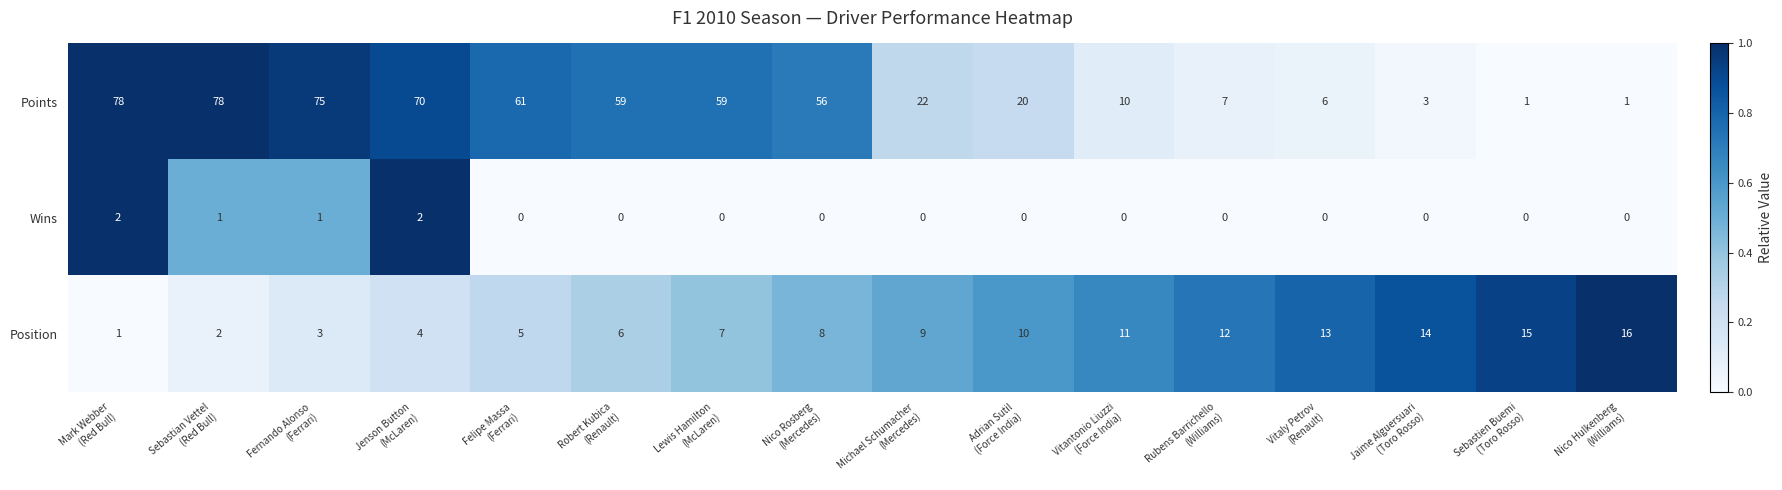

What is the difference between the second highest and minimum values in the Position series?

14